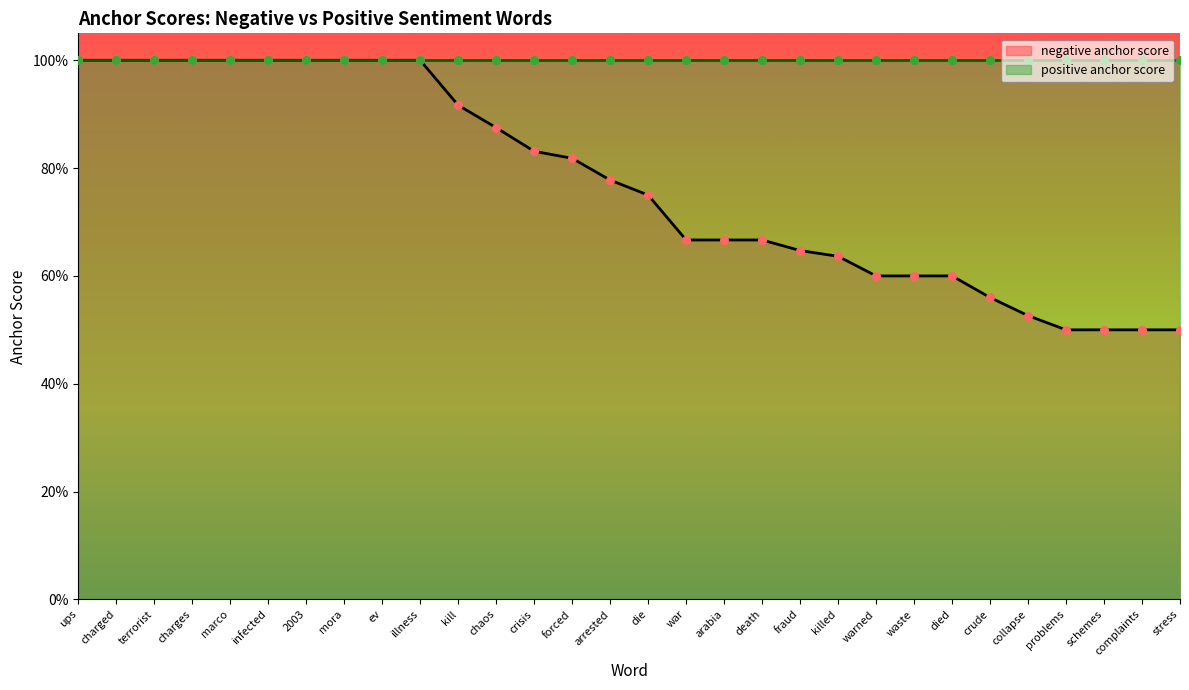

Which has a higher value, collapse or crude?

crude